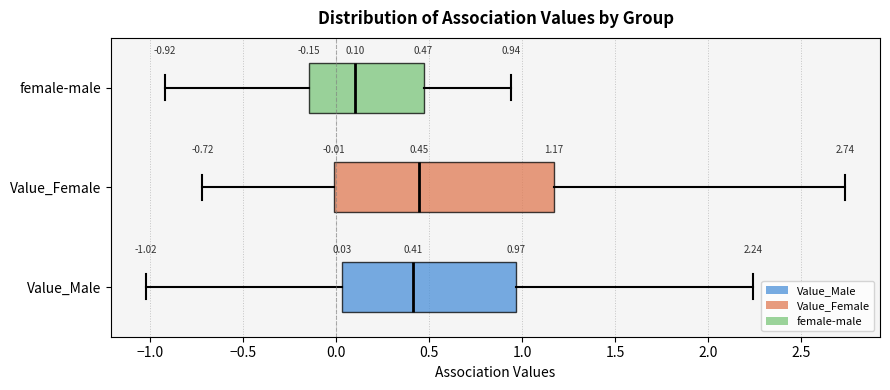

Which box's median line is the furthest to the left?

female-male